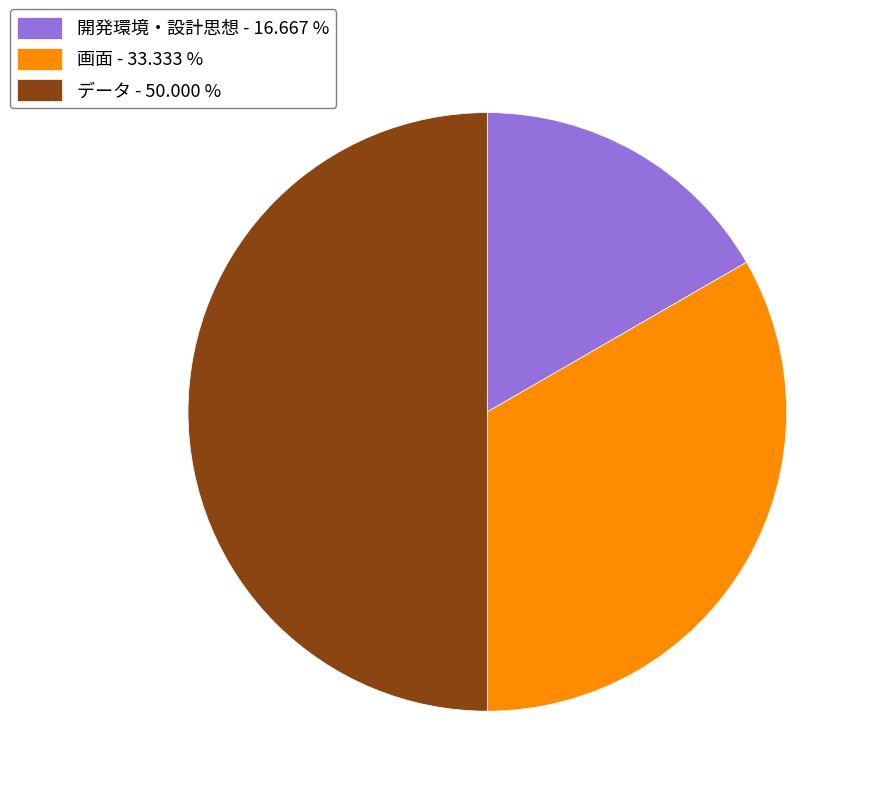

Is the sum of 開発環境・設計思想 - 16.667 % and データ - 50.000 % greater than half?

Yes